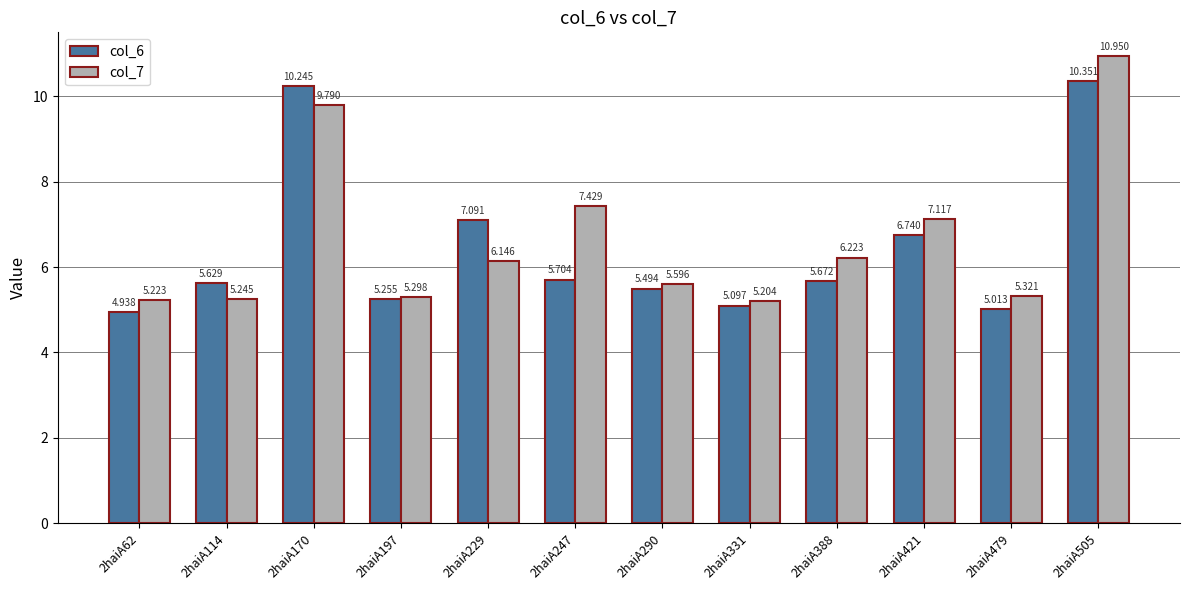

Which series changed the most between 2haiA170 and 2haiA197?

col_6